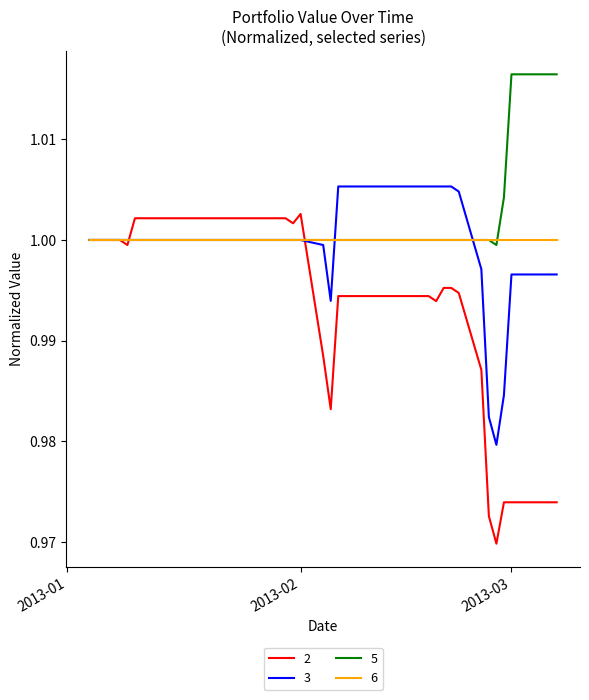

Which series has the largest total across all categories?

5